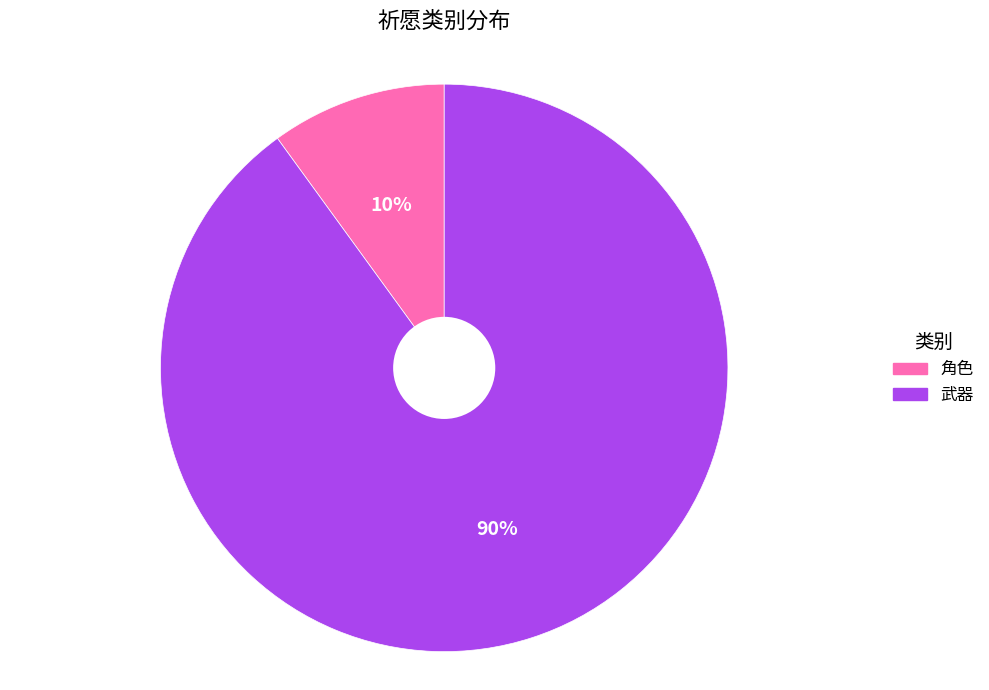

Is 武器 the majority of the pie?

Yes